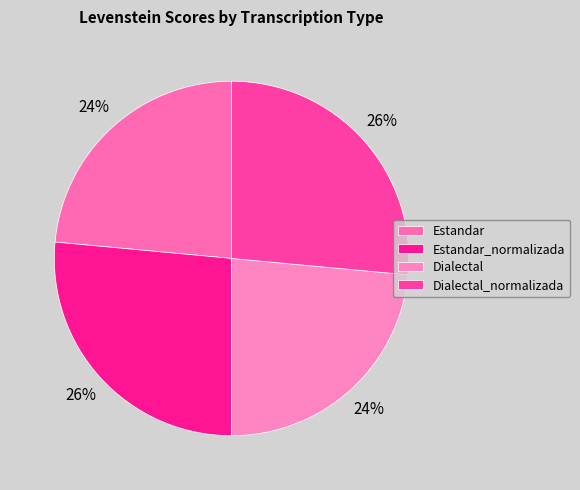

Which category has the biggest portion of the pie?

Estandar_normalizada